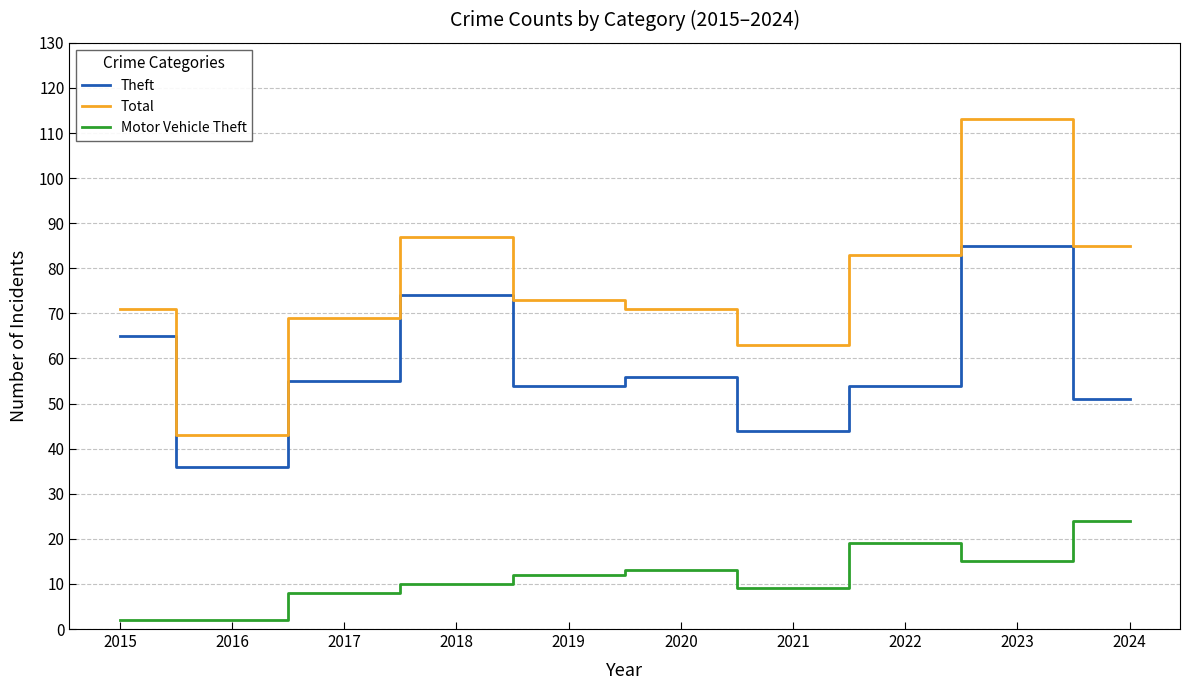

How many distinct data groups are displayed?

3